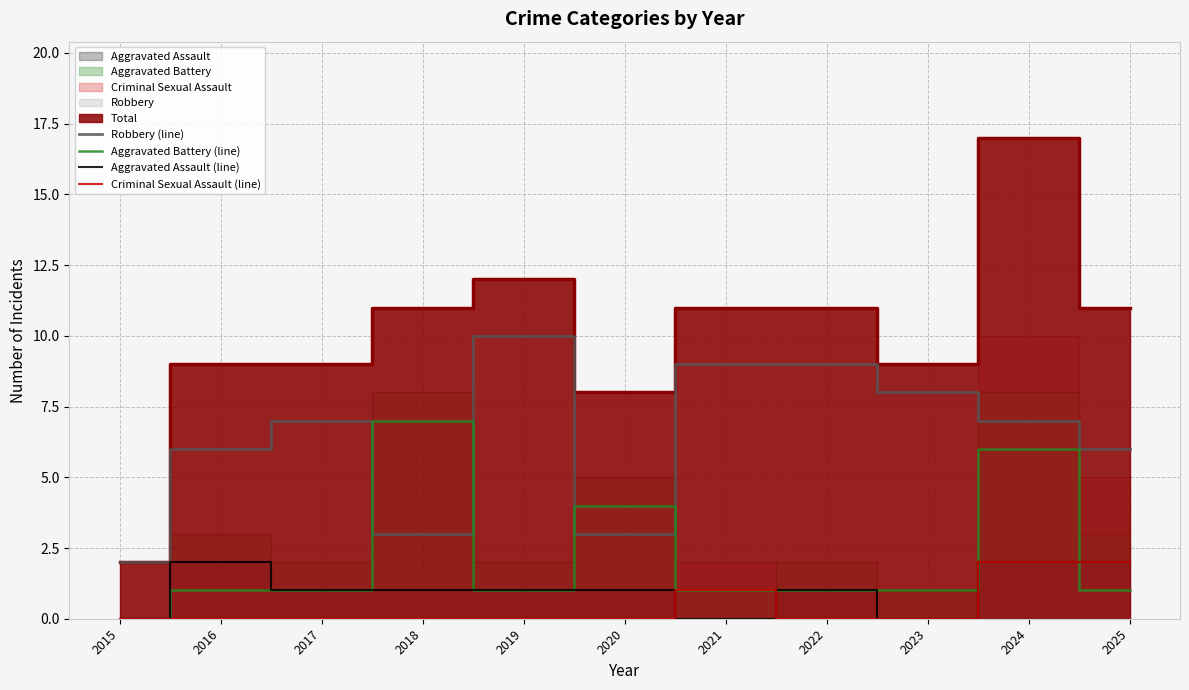

What is the sum of all Aggravated Battery (line) values?

24